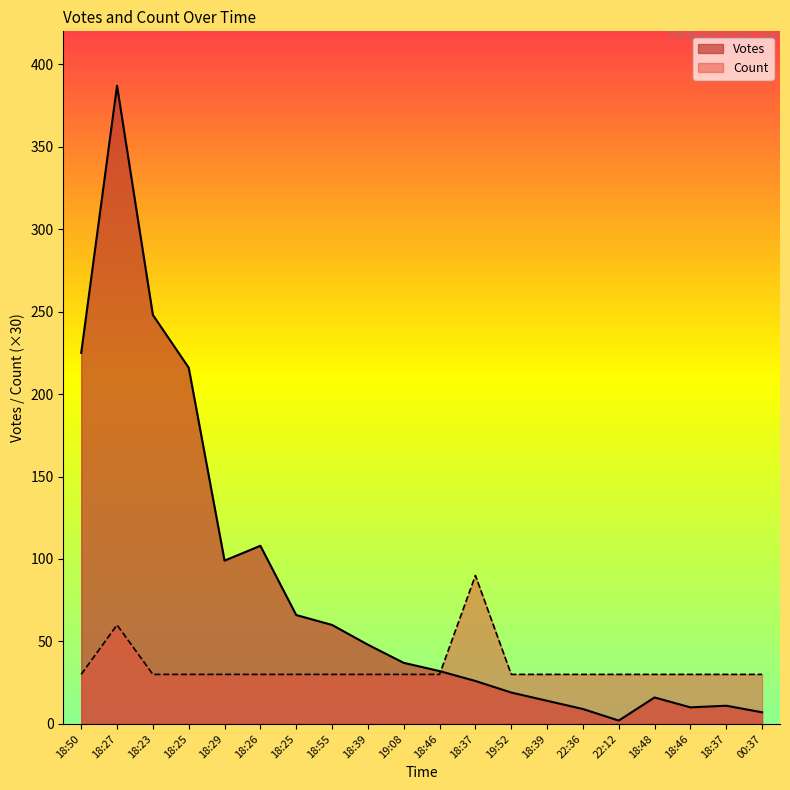

How many times do Votes and Count cross each other?

1